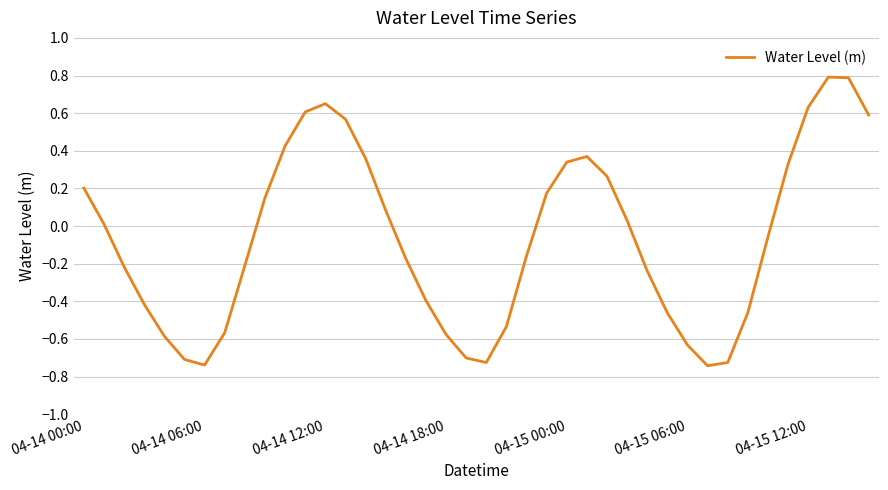

What is the greatest value displayed?

0.8